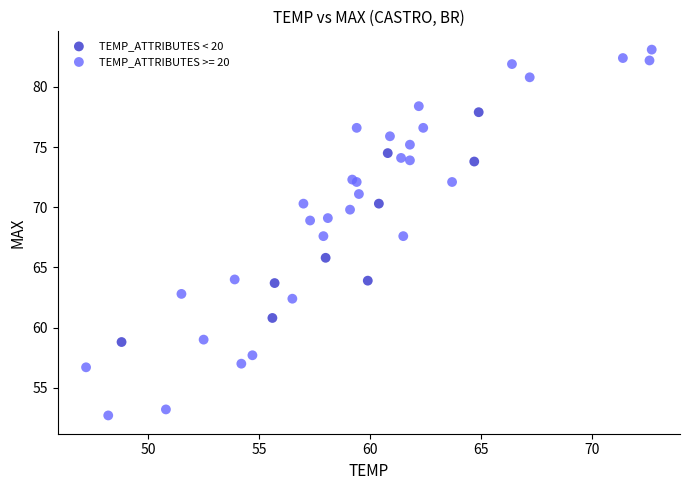

Which series has the largest Y range (max minus min)?

TEMP_ATTRIBUTES >= 20